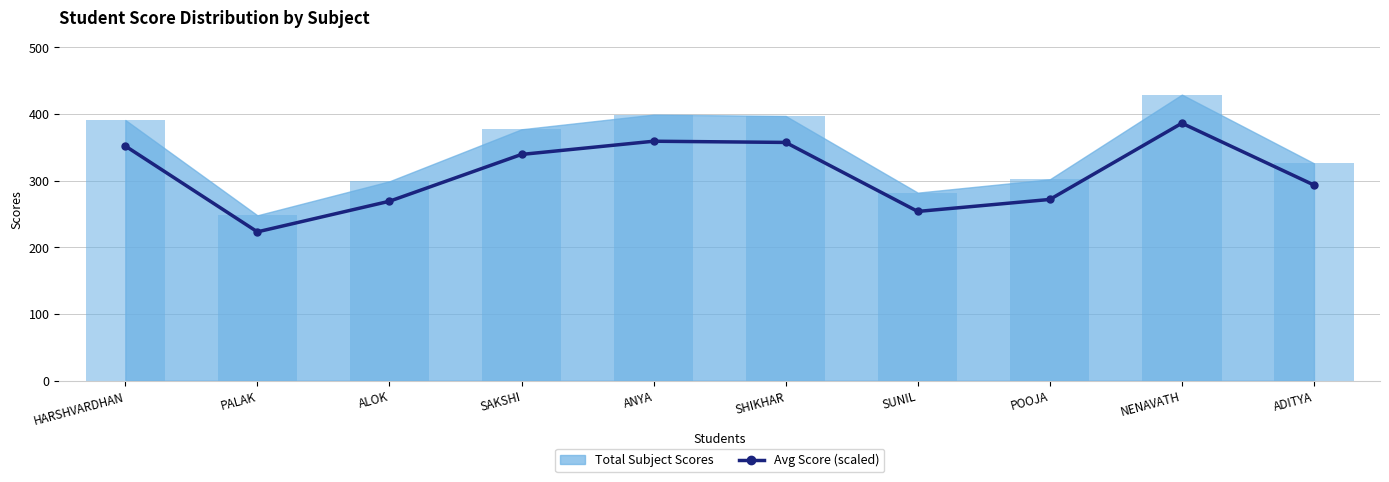

Which category has the lowest value across all series?

PALAK